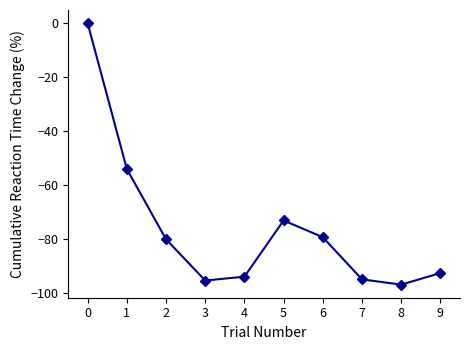

Reading left to right, extract all data points from this chart.

0.0	-54.0	-80.1	-95.3	-93.9	-73.1	-79.3	-94.9	-96.9	-92.6